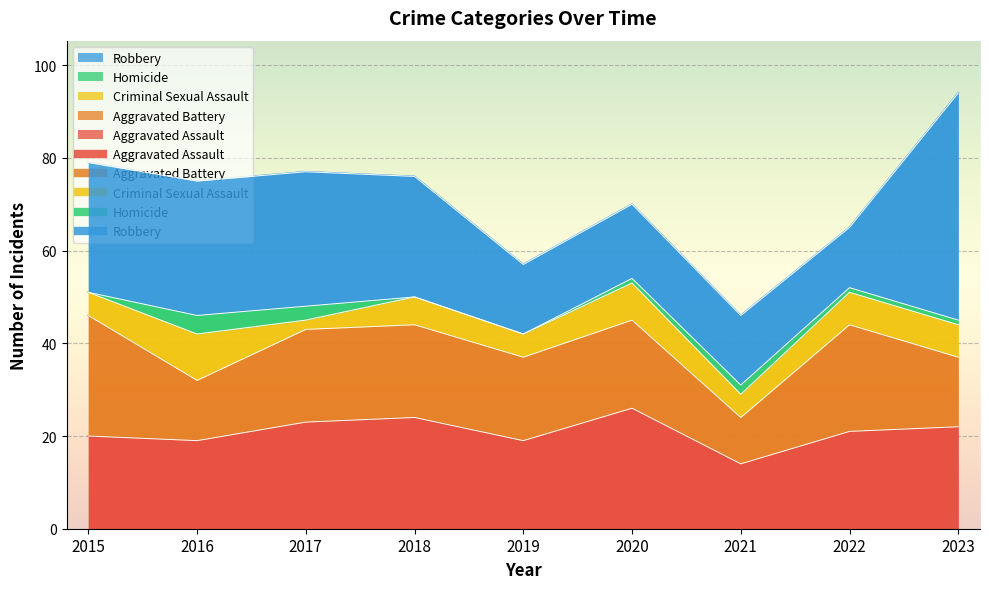

What are all the series names shown in the legend?

Aggravated Assault, Aggravated Battery, Criminal Sexual Assault, Homicide, Robbery